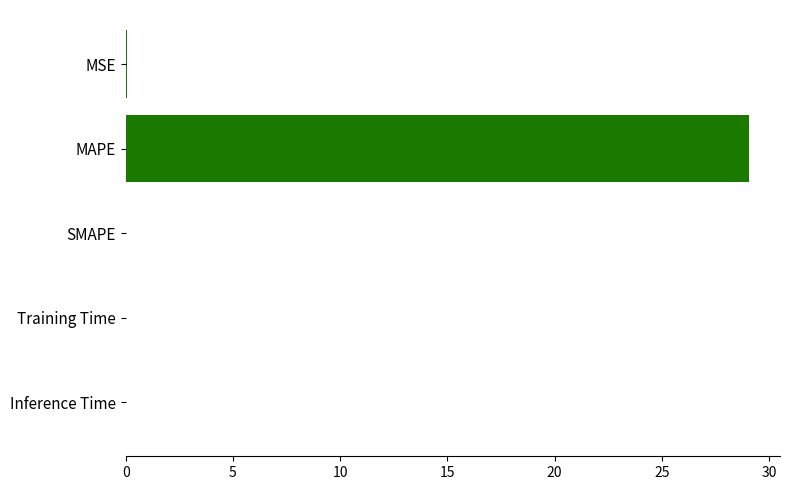

What is the maximum value shown in the chart?

29.1